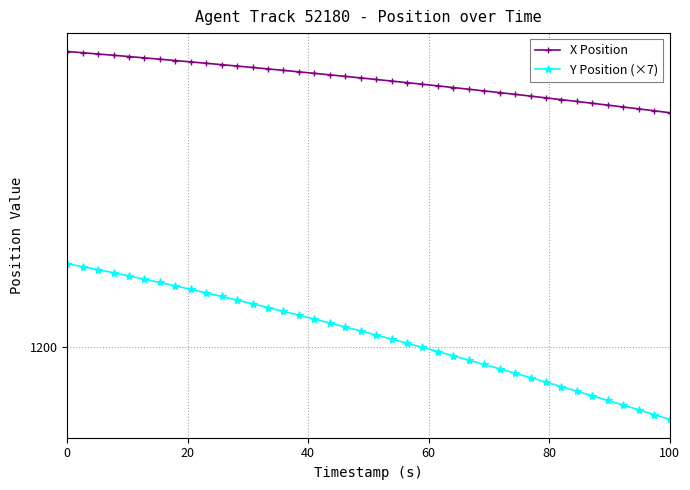

Reading right to left, extract all data points from this chart.

X Position: 1330.2	1331.3	1332.3	1333.4	1334.4	1335.4	1336.4	1337.4	1338.4	1339.4	1340.4	1341.3	1342.3	1343.2	1344.1	1345.1	1346.0	1346.9	1347.8	1348.6	1349.5	1350.3	1351.2	1352.0	1352.8	1353.7	1354.5	1355.3	1356.1	1356.8	1357.6	1358.4	1359.1	1359.9	1360.6	1361.3	1362.0	1362.8	1363.5	1364.1
Y Position (×7): 1160.1	1162.7	1165.4	1168.0	1170.6	1173.2	1175.7	1178.2	1180.7	1183.2	1185.7	1188.1	1190.5	1192.9	1195.3	1197.7	1200.0	1202.3	1204.6	1206.9	1209.1	1211.3	1213.5	1215.7	1217.9	1220.0	1222.1	1224.2	1226.2	1228.3	1230.2	1232.2	1234.1	1236.0	1237.8	1239.6	1241.4	1243.1	1244.8	1246.4